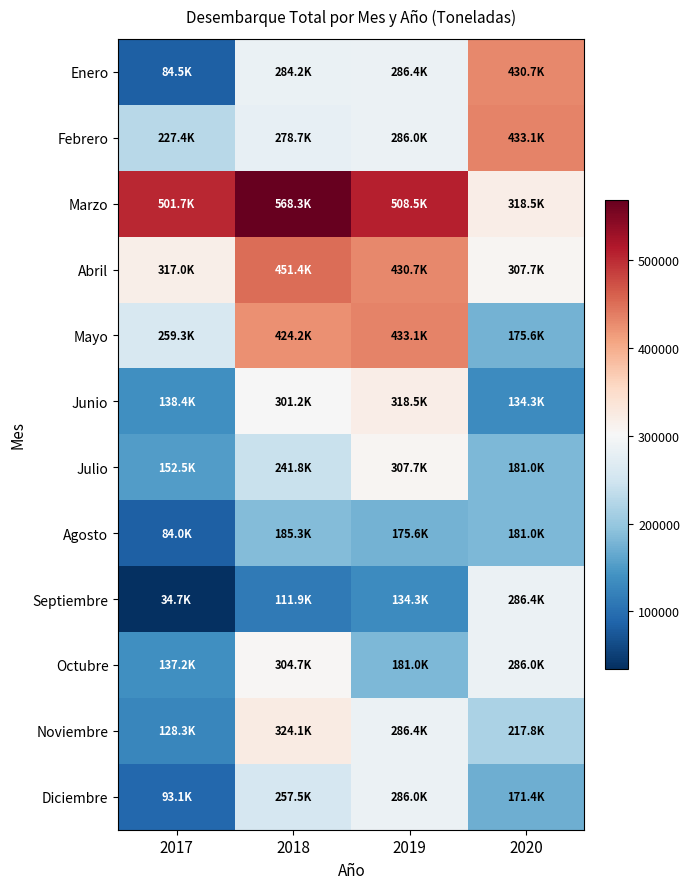

How many series are shown in this chart?

12